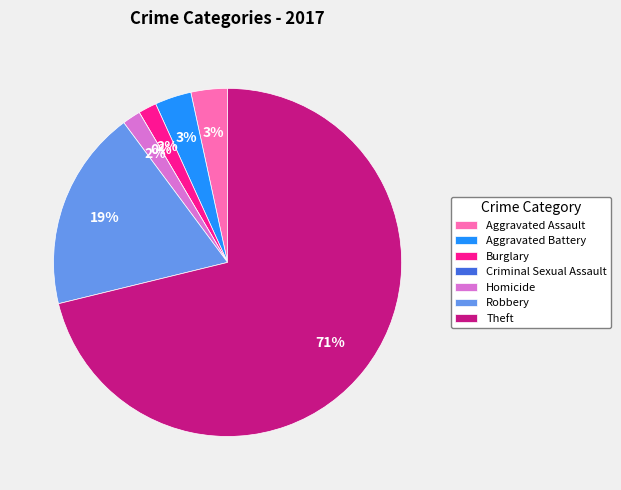

To the nearest percent, what is the combined percentage of Burglary and Theft?

73%